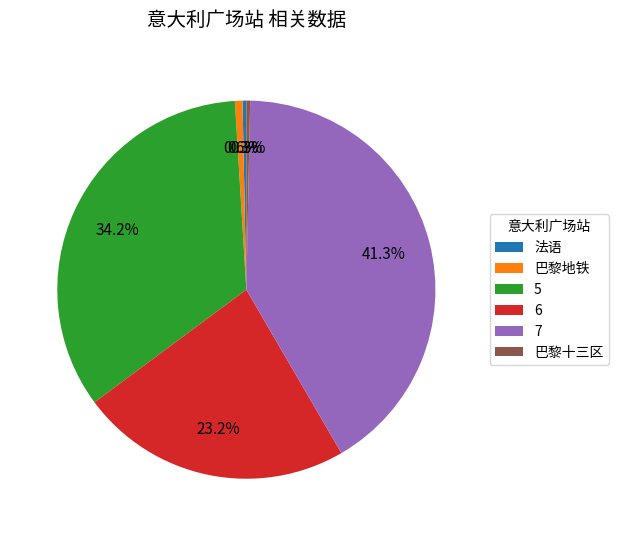

Between 5 and 巴黎地铁, which is larger?

5